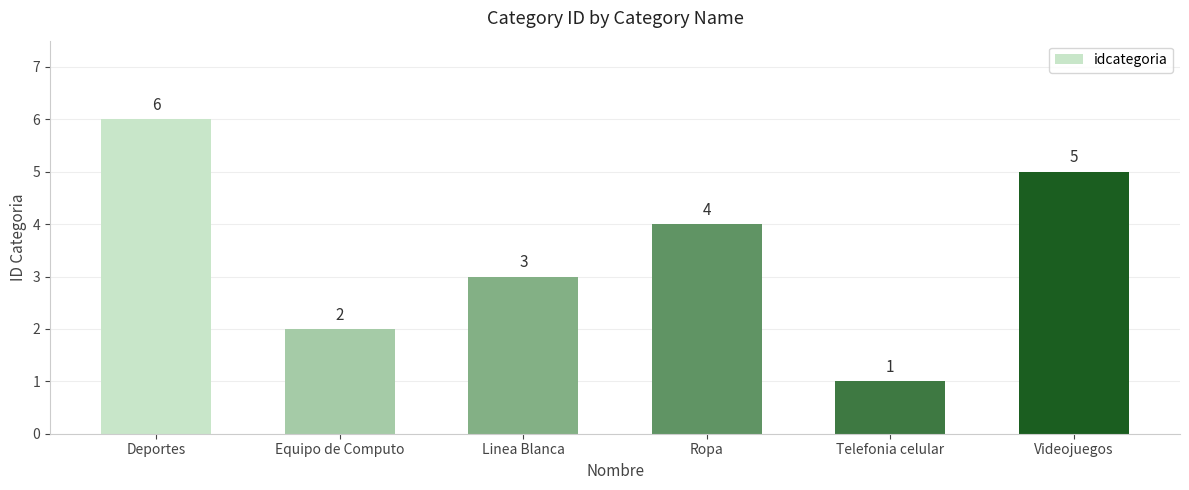

Reading left to right, extract all data points from this chart.

Deportes=6	Equipo de Computo=2	Linea Blanca=3	Ropa=4	Telefonia celular=1	Videojuegos=5